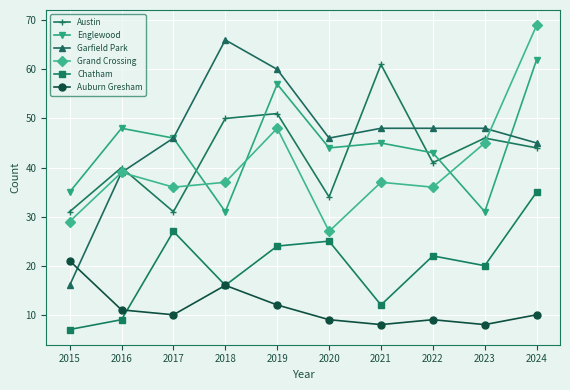

True or false: Garfield Park and Grand Crossing cross at least once.

True